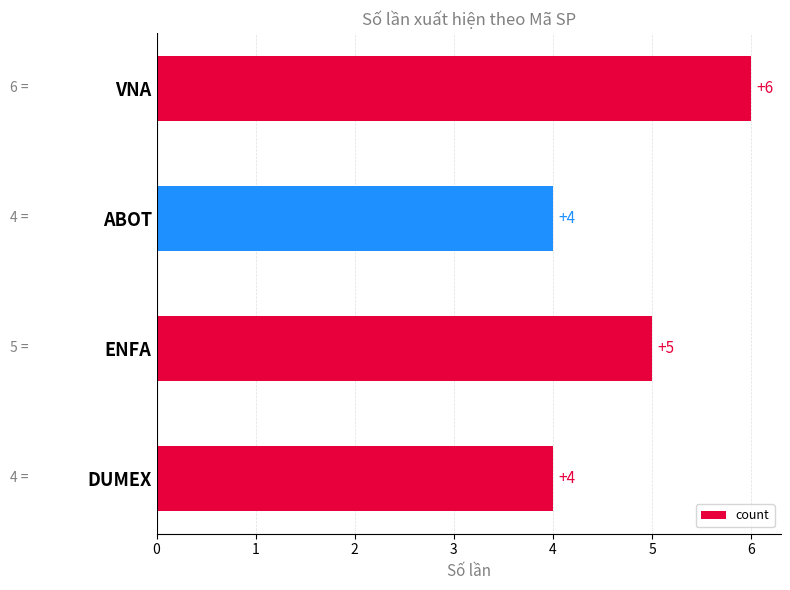

Approximately how many times larger is the value at DUMEX compared to VNA?

0.7